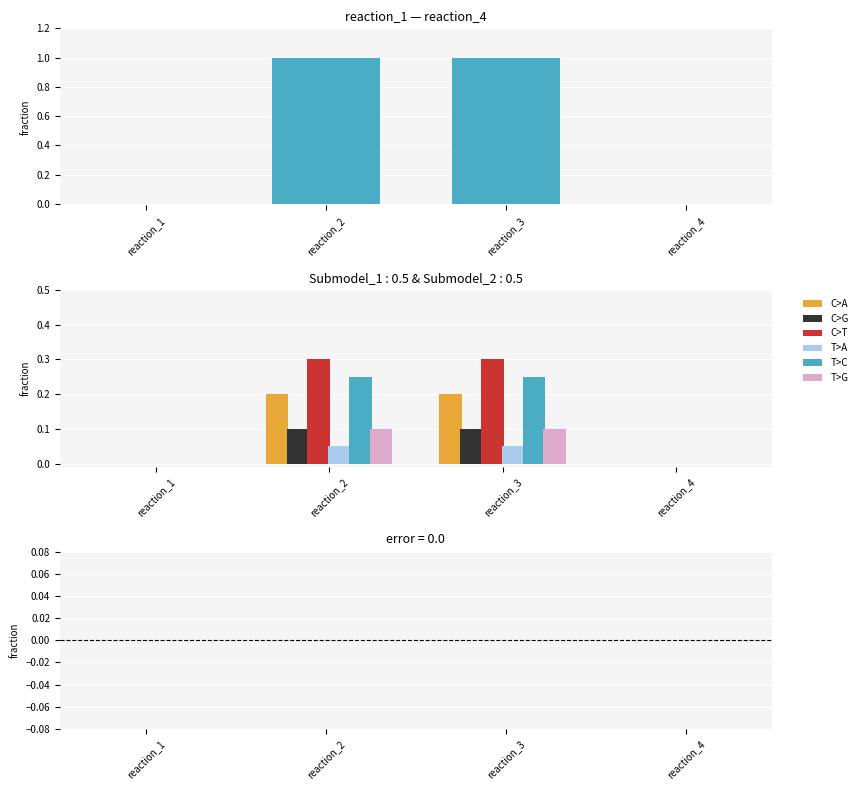

Count the values in the range 0 to 1.

4